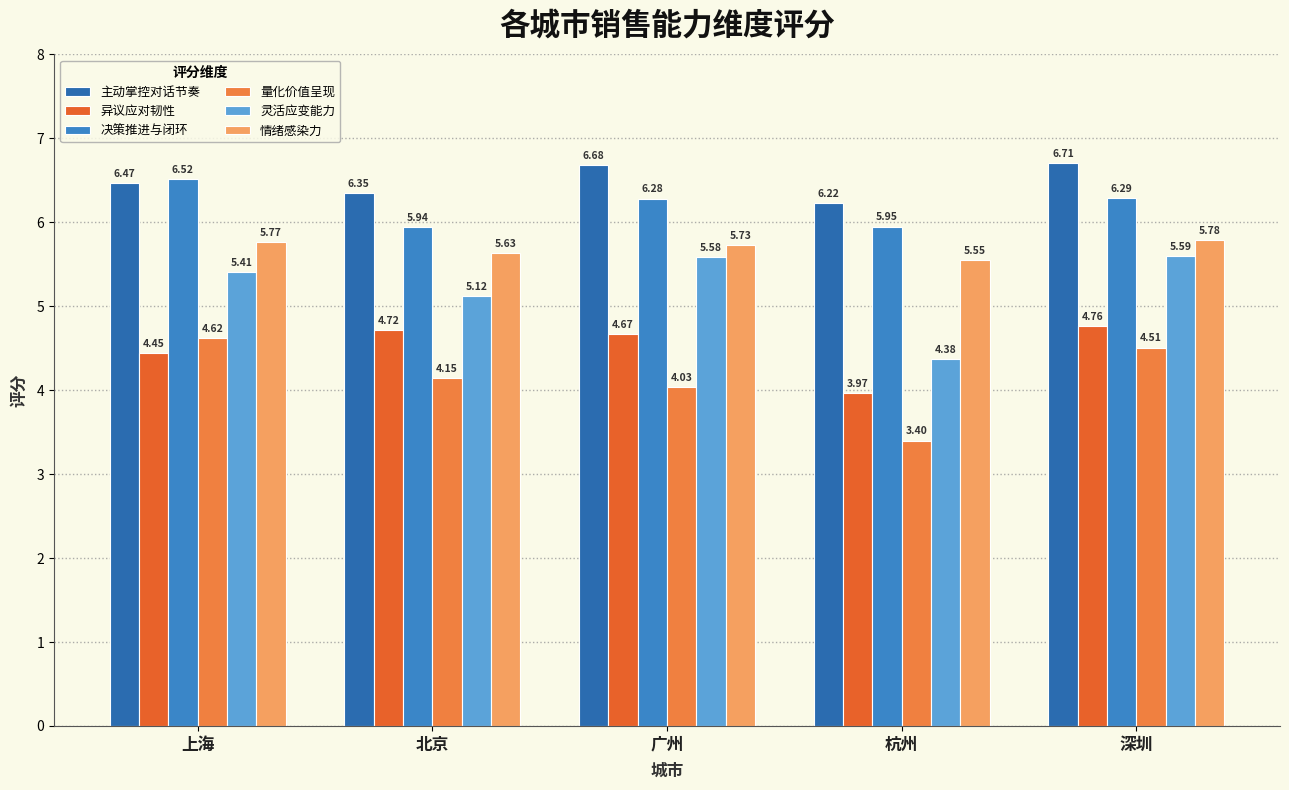

Does the chart contain any negative values?

No